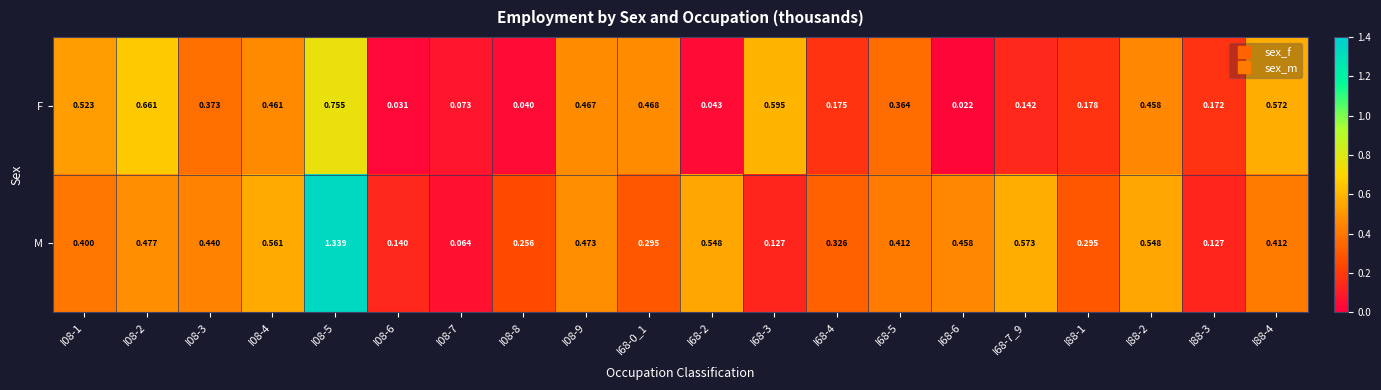

Is the value of F at I68-2 greater than the value of M at I08-2?

No